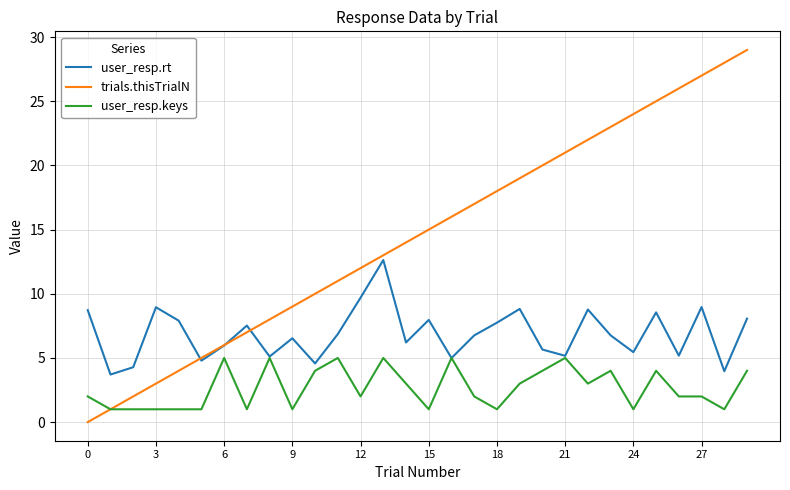

Which series has the largest total across all categories?

trials.thisTrialN